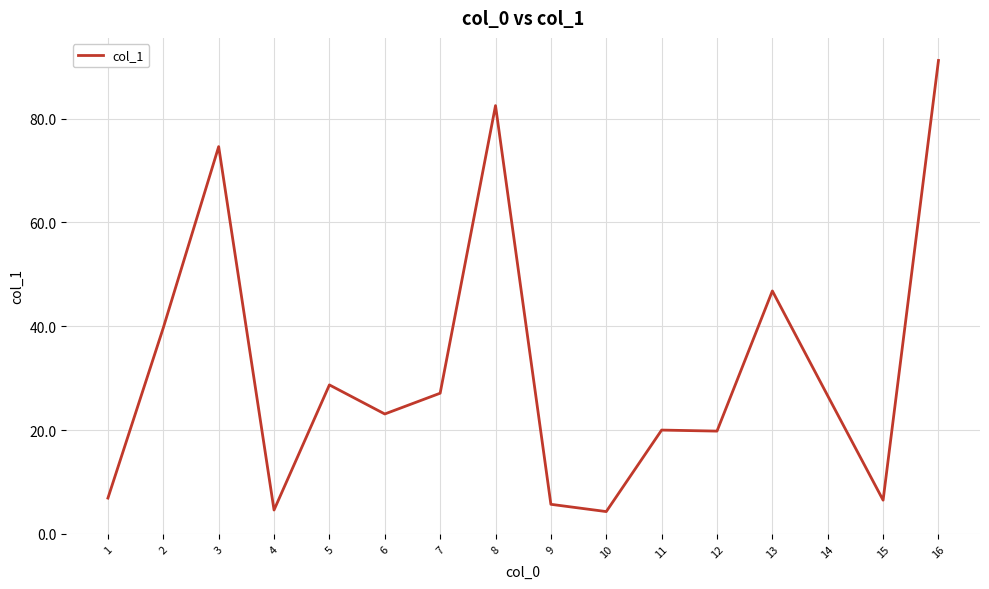

What is the difference between the values at 3 and 10?

70.3